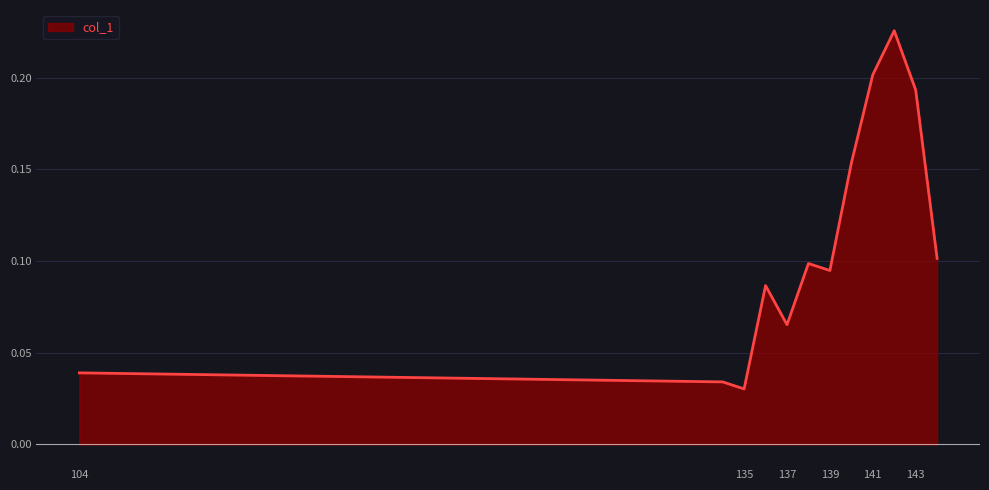

Is it true that the value at 139 is 0.0?

False